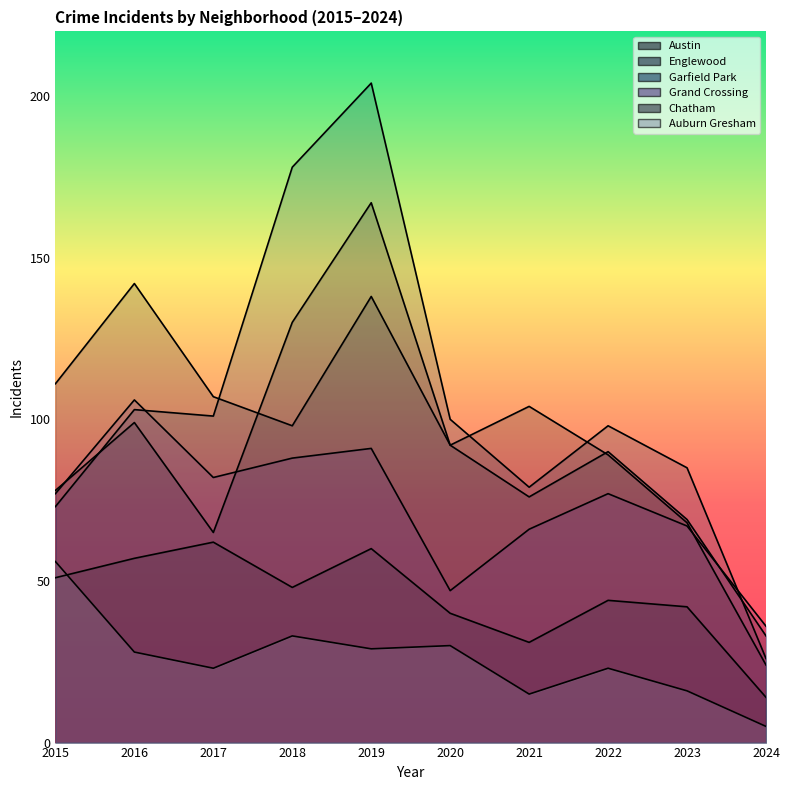

Which has a higher value, 2022 or 2021?

2021